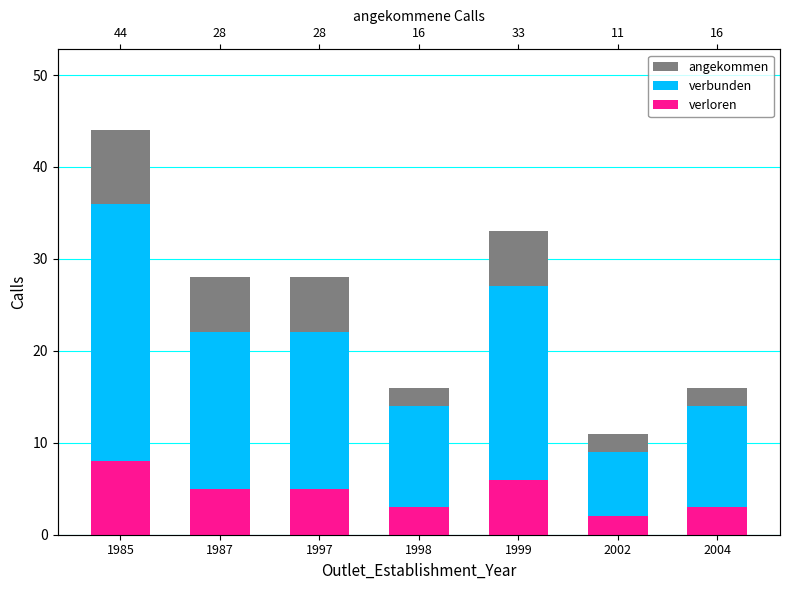

At how many categories does at least one series exceed 9?

7